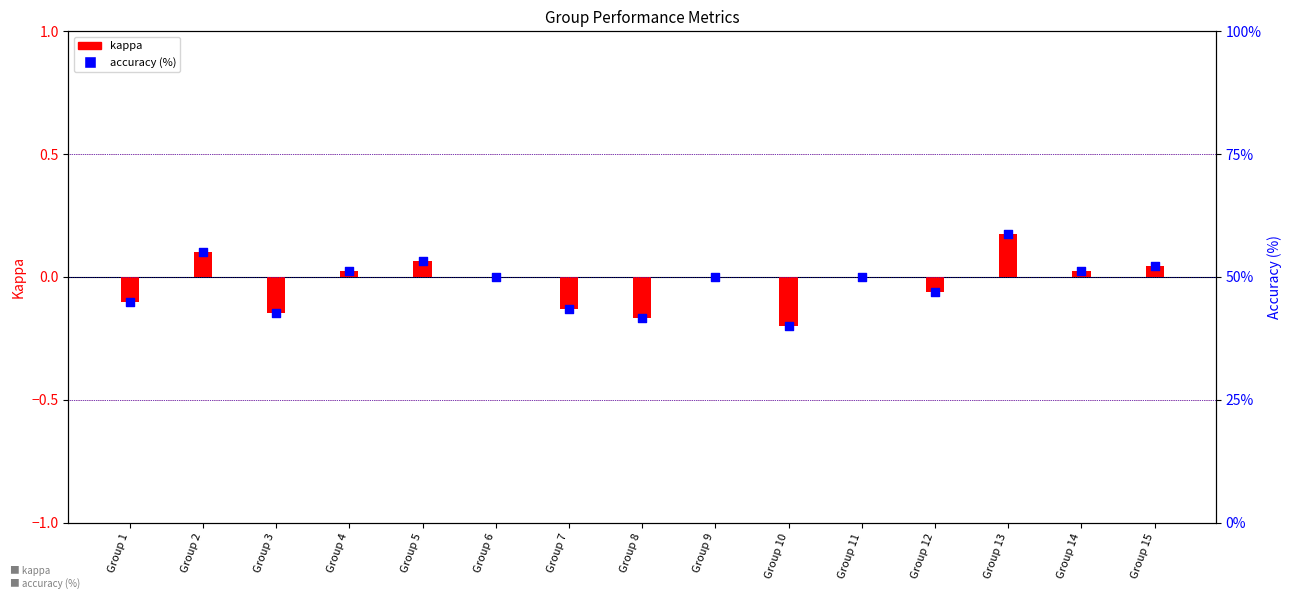

Is the value of accuracy (%) at Group 13 greater than the value of kappa at Group 11?

Yes